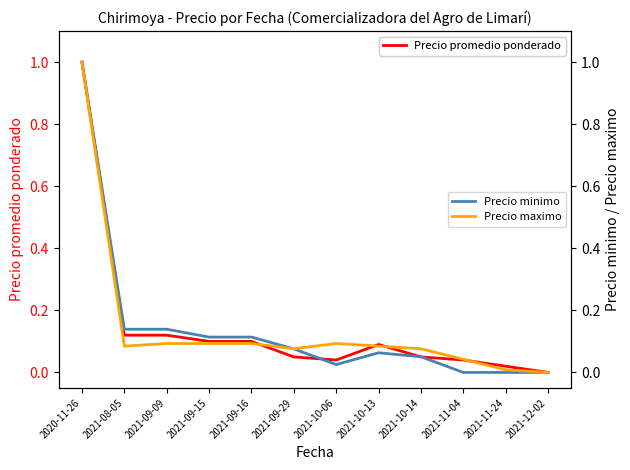

In Precio maximo, how many points are higher than both neighbors (excluding endpoints)?

1